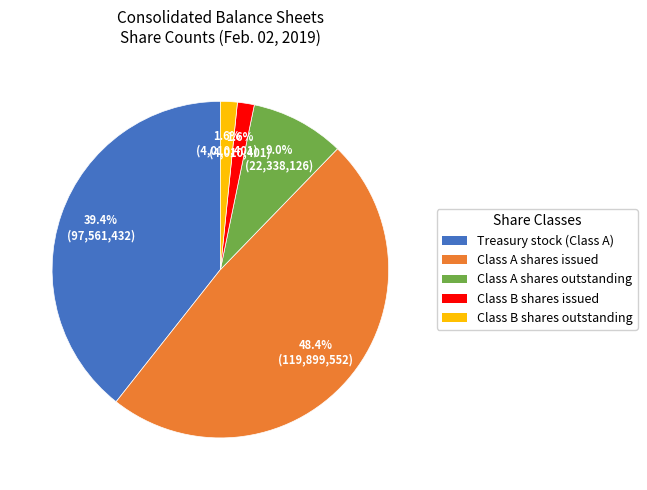

What portion of the pie excludes Class A shares issued?

51.6%